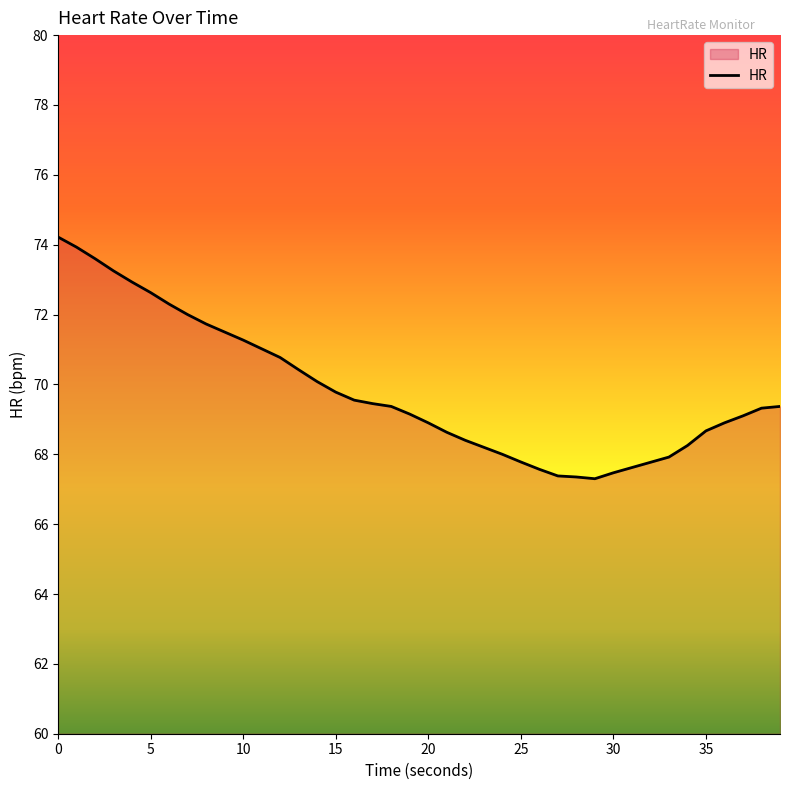

What is the greatest value displayed?

74.2